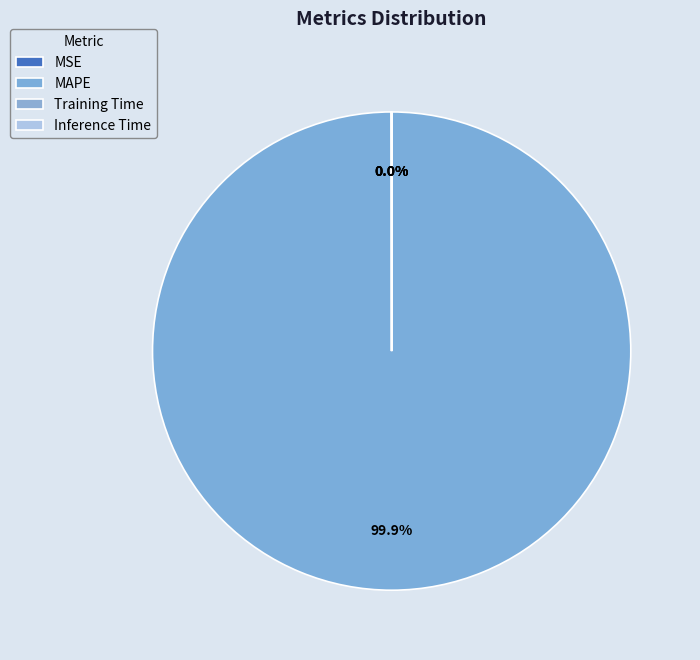

What is the total percentage of MAPE and Training Time?

100.0%